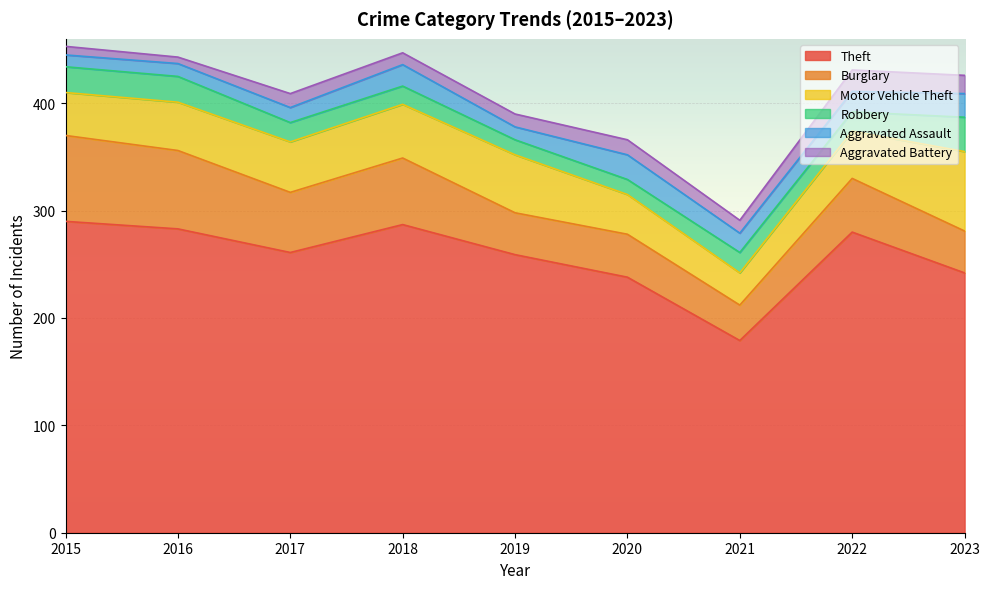

True or false: Robbery and Burglary cross at least once.

False